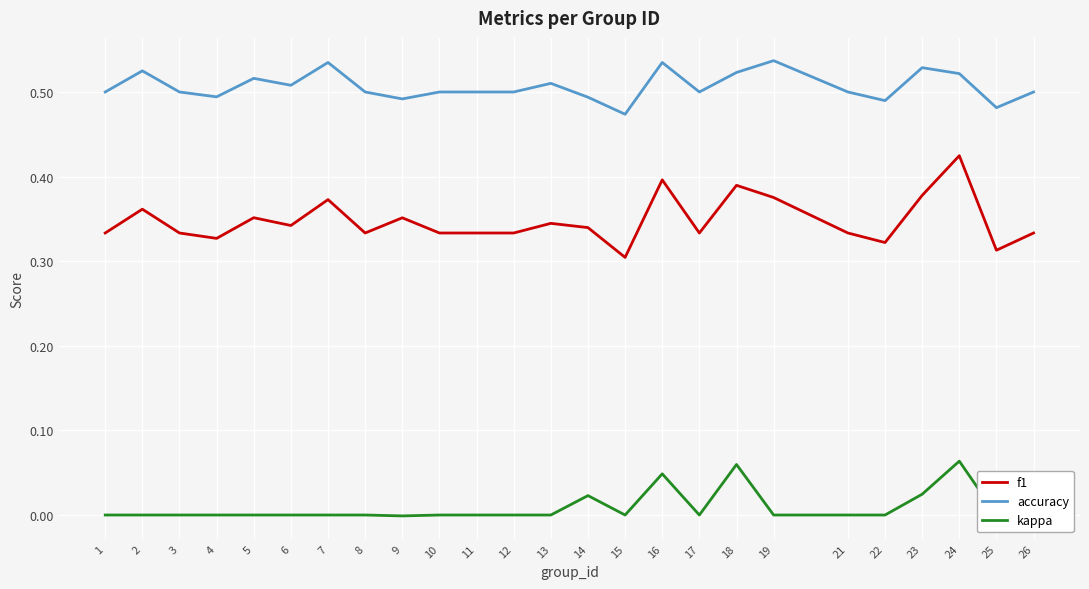

True or false: f1 has a value of 0.2 at 25.

False